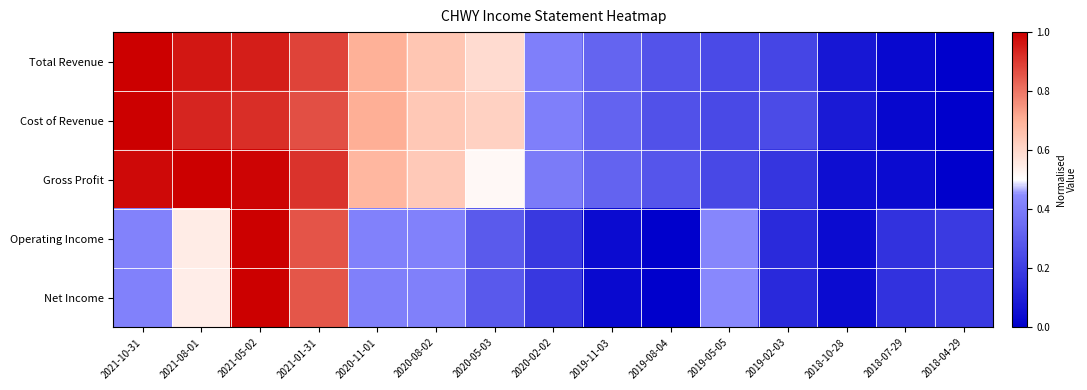

Reading right to left, transcribe all the data shown in this chart.

Total Revenue: 2018-04-29=0.0	2018-07-29=0.0	2018-10-28=0.1	2019-02-03=0.2	2019-05-05=0.2	2019-08-04=0.3	2019-11-03=0.3	2020-02-02=0.4	2020-05-03=0.6	2020-08-02=0.6	2020-11-01=0.7	2021-01-31=0.9	2021-05-02=0.9	2021-08-01=1.0	2021-10-31=1.0
Cost of Revenue: 2018-04-29=0.0	2018-07-29=0.0	2018-10-28=0.1	2019-02-03=0.2	2019-05-05=0.2	2019-08-04=0.3	2019-11-03=0.3	2020-02-02=0.4	2020-05-03=0.6	2020-08-02=0.6	2020-11-01=0.7	2021-01-31=0.9	2021-05-02=0.9	2021-08-01=0.9	2021-10-31=1.0
Gross Profit: 2018-04-29=0.0	2018-07-29=0.0	2018-10-28=0.0	2019-02-03=0.2	2019-05-05=0.2	2019-08-04=0.3	2019-11-03=0.3	2020-02-02=0.4	2020-05-03=0.5	2020-08-02=0.6	2020-11-01=0.7	2021-01-31=0.9	2021-05-02=1.0	2021-08-01=1.0	2021-10-31=1.0
Operating Income: 2018-04-29=0.2	2018-07-29=0.2	2018-10-28=0.0	2019-02-03=0.1	2019-05-05=0.4	2019-08-04=0.0	2019-11-03=0.0	2020-02-02=0.2	2020-05-03=0.3	2020-08-02=0.4	2020-11-01=0.4	2021-01-31=0.9	2021-05-02=1.0	2021-08-01=0.5	2021-10-31=0.4
Net Income: 2018-04-29=0.2	2018-07-29=0.2	2018-10-28=0.0	2019-02-03=0.1	2019-05-05=0.4	2019-08-04=0.0	2019-11-03=0.0	2020-02-02=0.2	2020-05-03=0.3	2020-08-02=0.4	2020-11-01=0.4	2021-01-31=0.9	2021-05-02=1.0	2021-08-01=0.5	2021-10-31=0.4